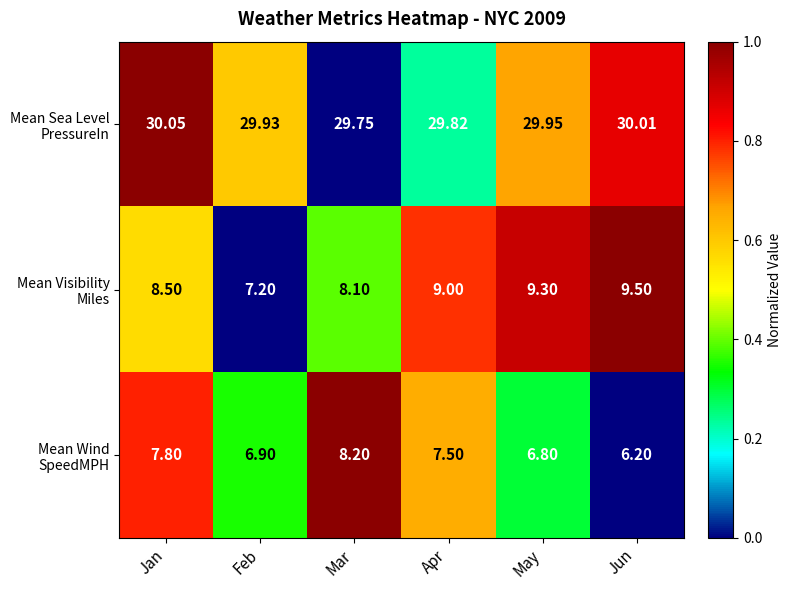

Which label corresponds to the largest value in the chart?

Jan